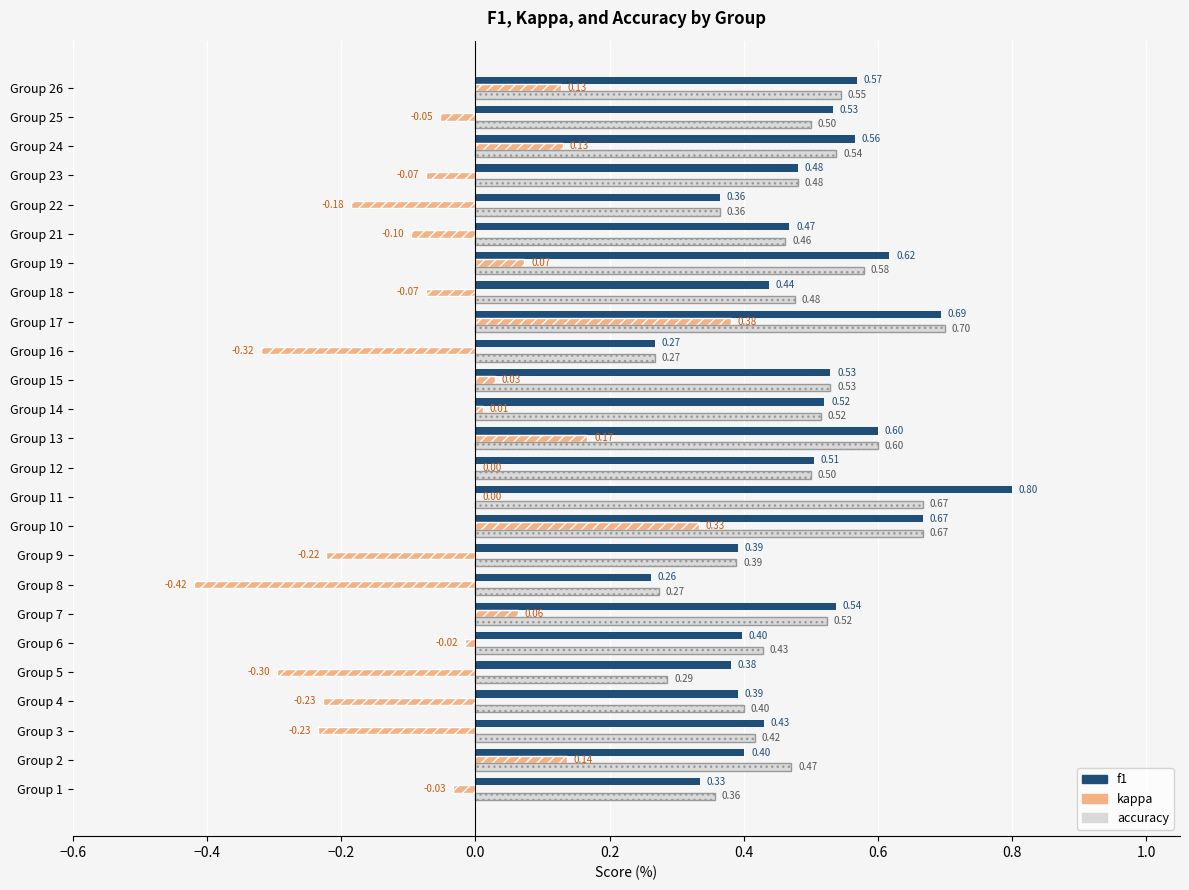

What is the sum of all kappa values?

-0.8